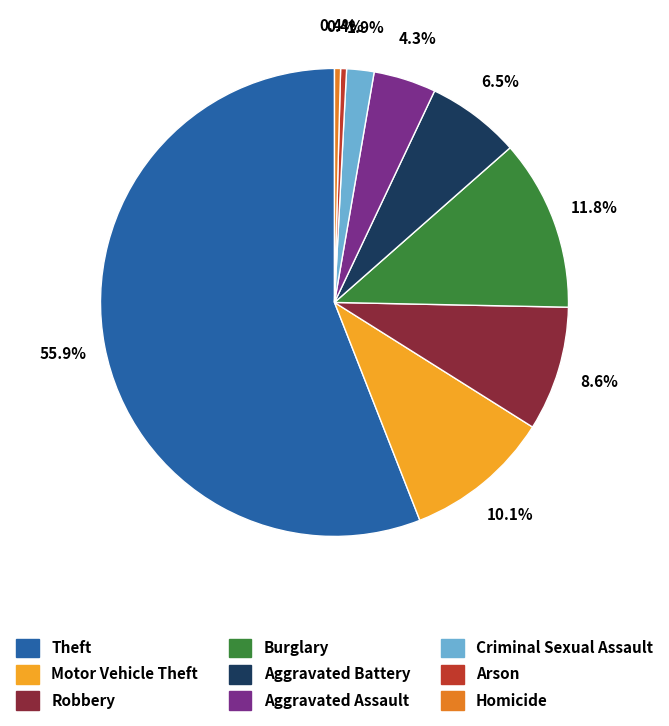

To the nearest percent, what percentage of the pie is Criminal Sexual Assault?

2%